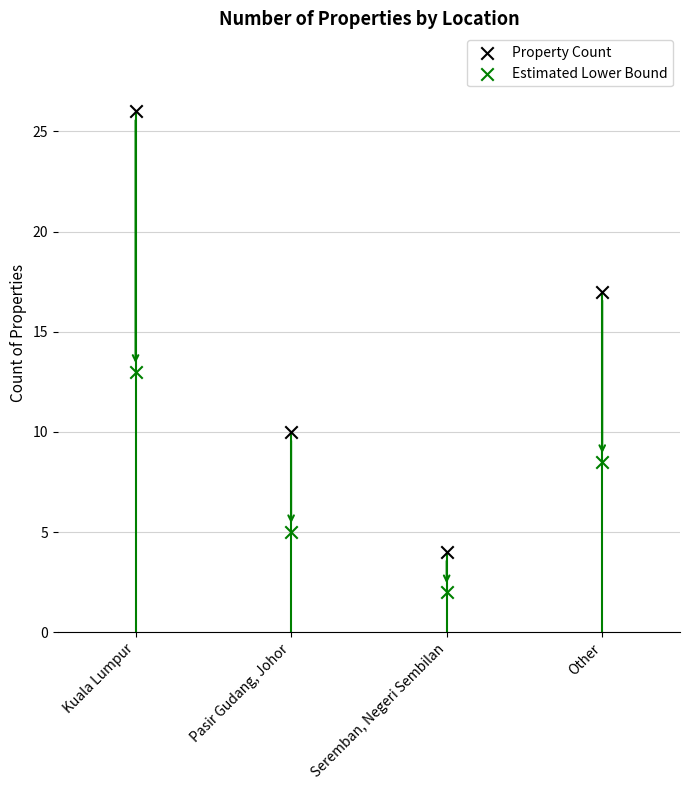

Which series has the widest spread of Y values?

Property Count